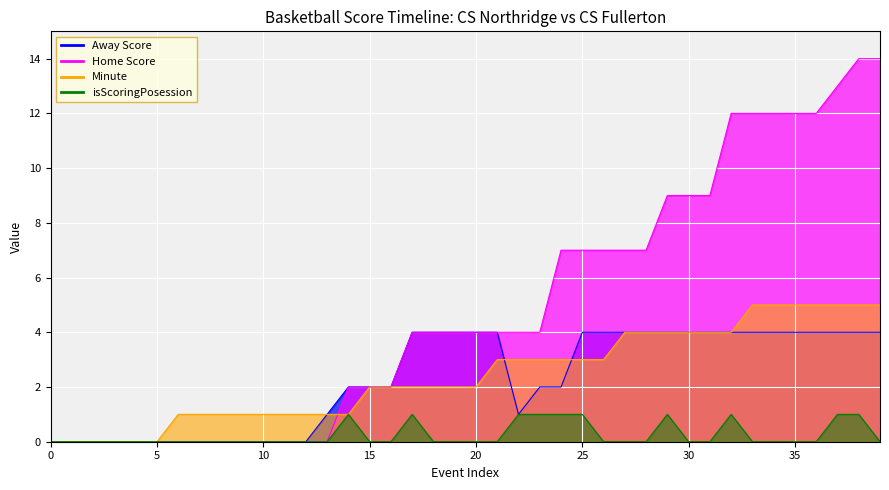

True or false: Minute has more than 0 points higher than both neighbors.

False